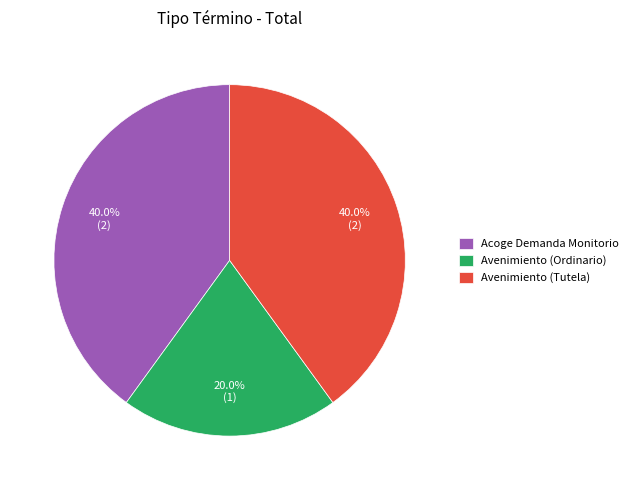

To the nearest percent, what is the combined percentage of Acoge Demanda Monitorio and Avenimiento (Tutela)?

80%